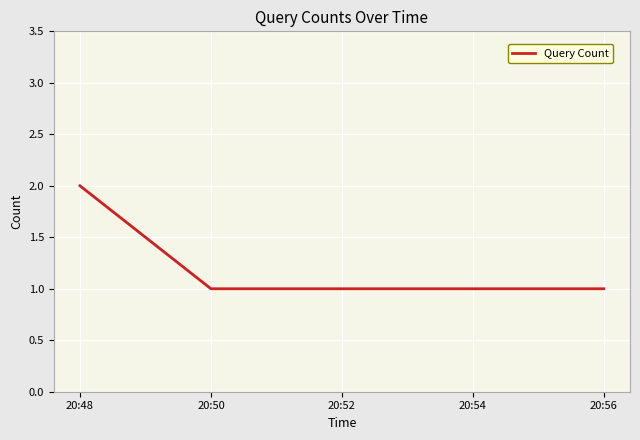

True or false: the data has more than 2 interior local peaks.

False